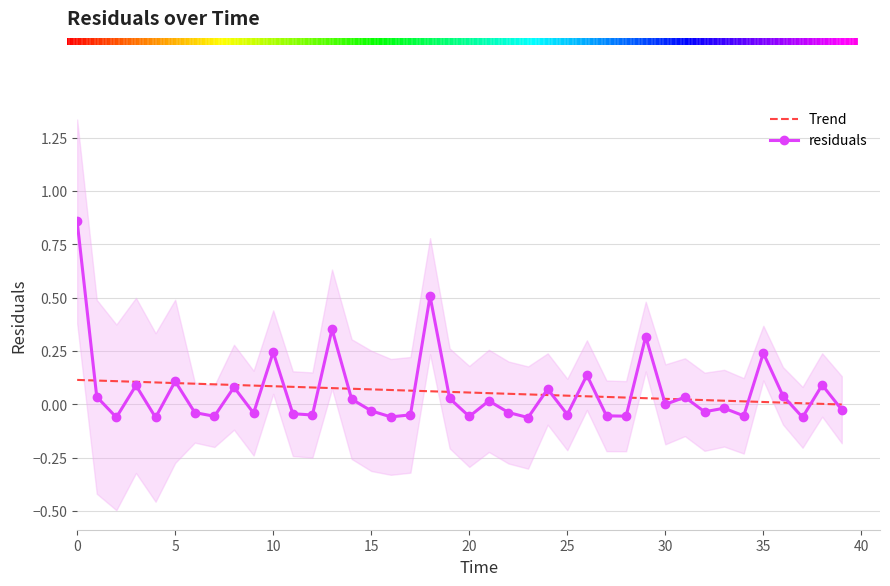

Does the chart contain stacked bars?

No